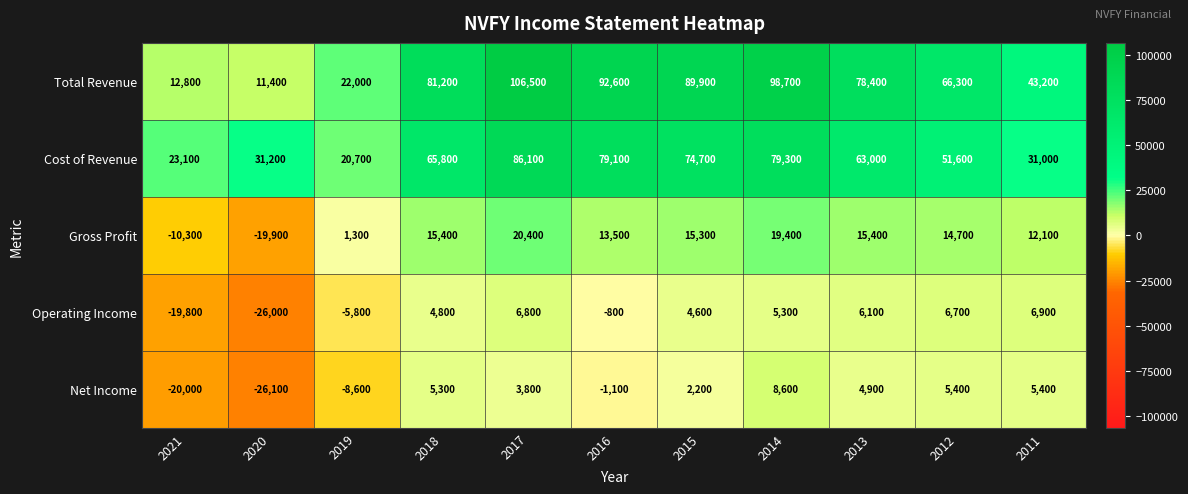

The Total Revenue series shows 22228 at 2021. True or false?

False